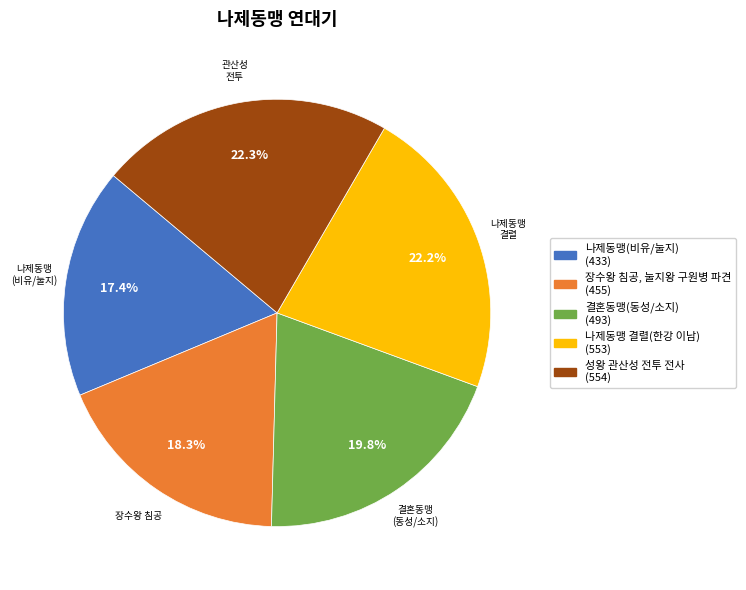

Between 나제동맹(비유/눌지) and 나제동맹 결렬(한강 이남), which is larger?

나제동맹 결렬(한강 이남)